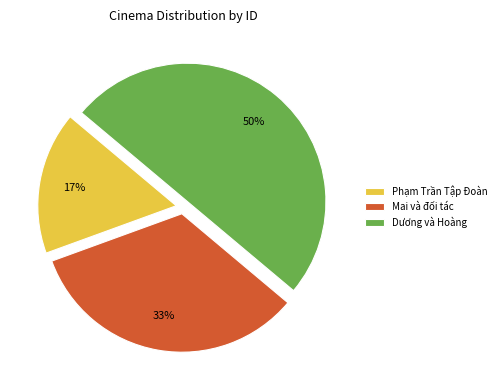

Between Mai và đối tác and Dương và Hoàng, which is larger?

Dương và Hoàng